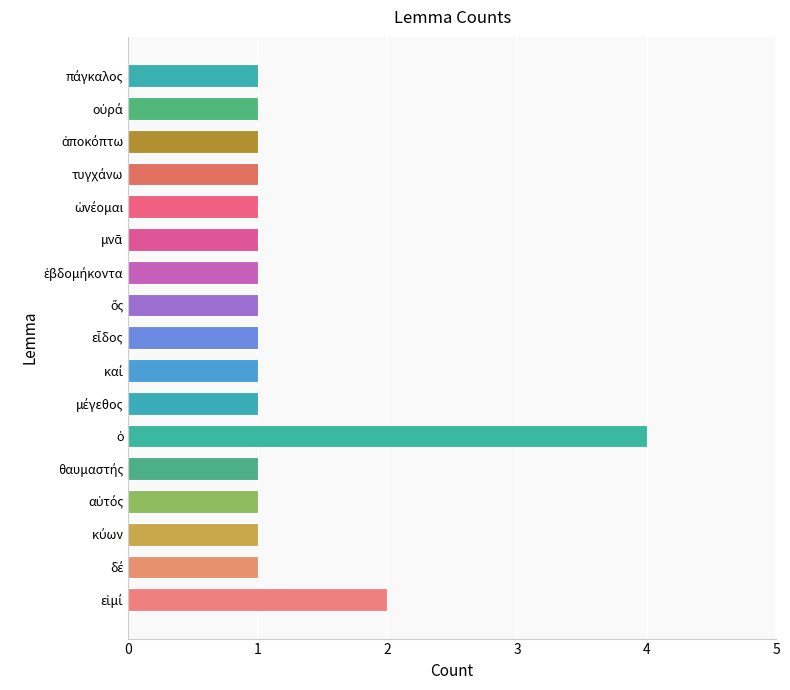

How many categories are shown in the chart?

17